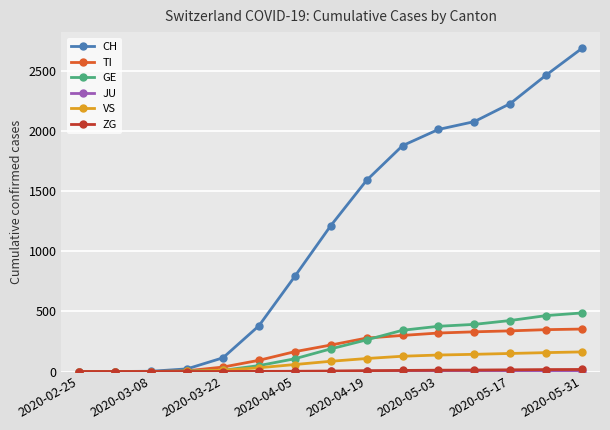

Which series has the largest total across all categories?

CH